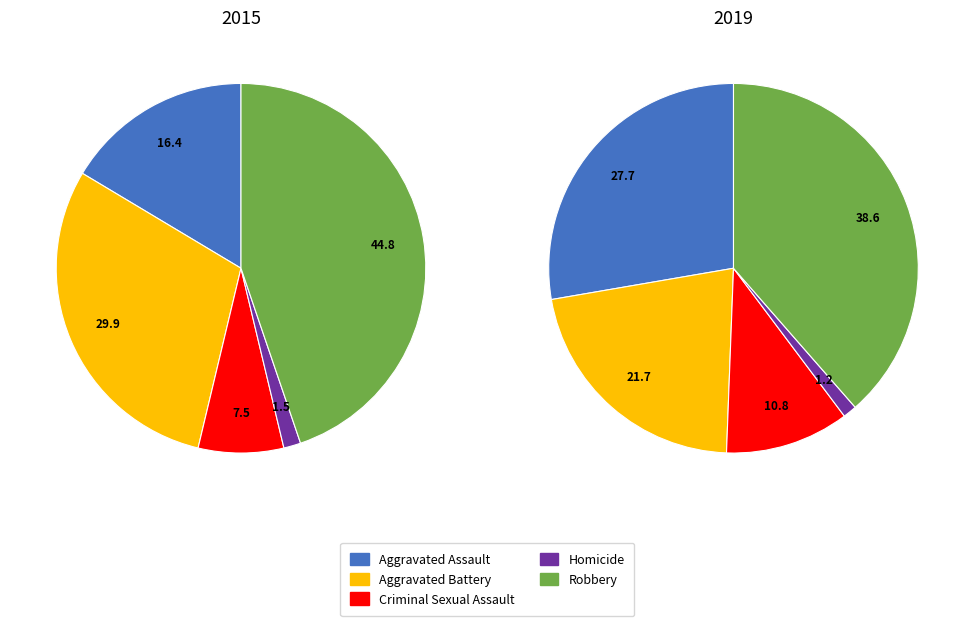

Does any single category account for the majority?

No